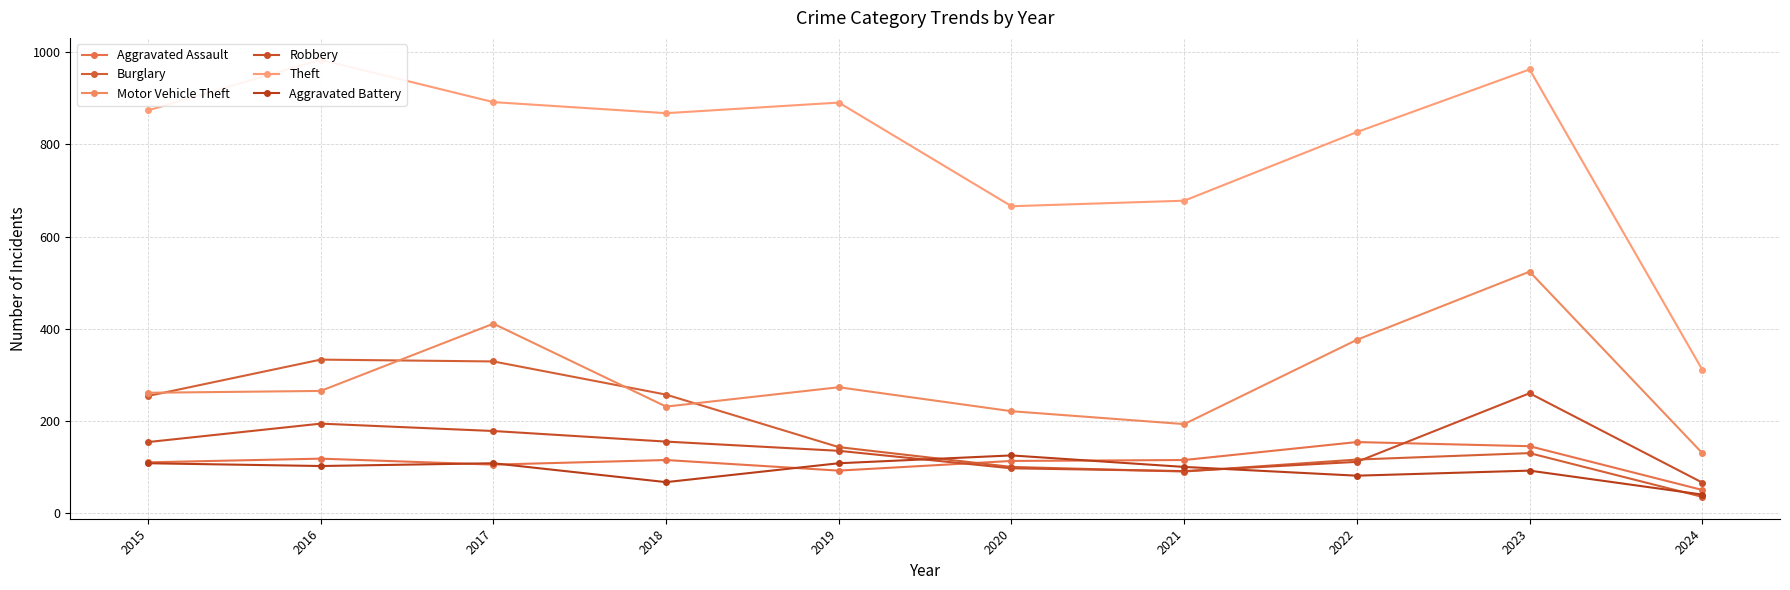

Which has a higher value, 2024 or 2023?

2023